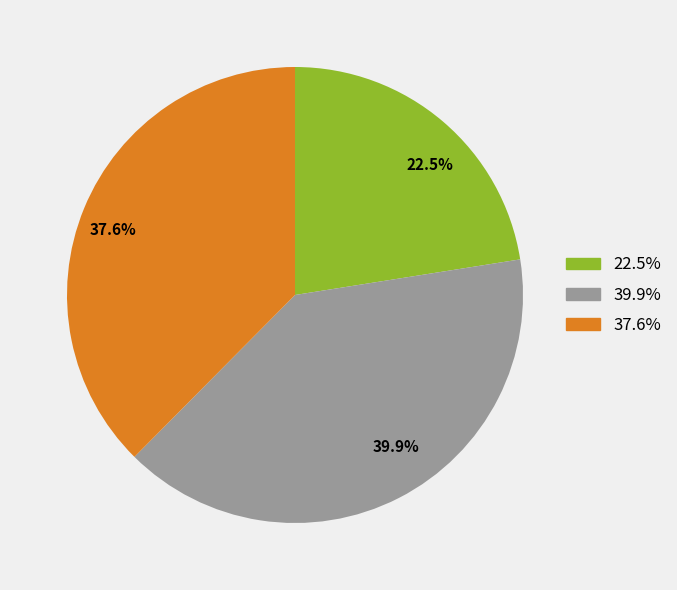

What percentage is NOT represented by 22.5%?

77.5%